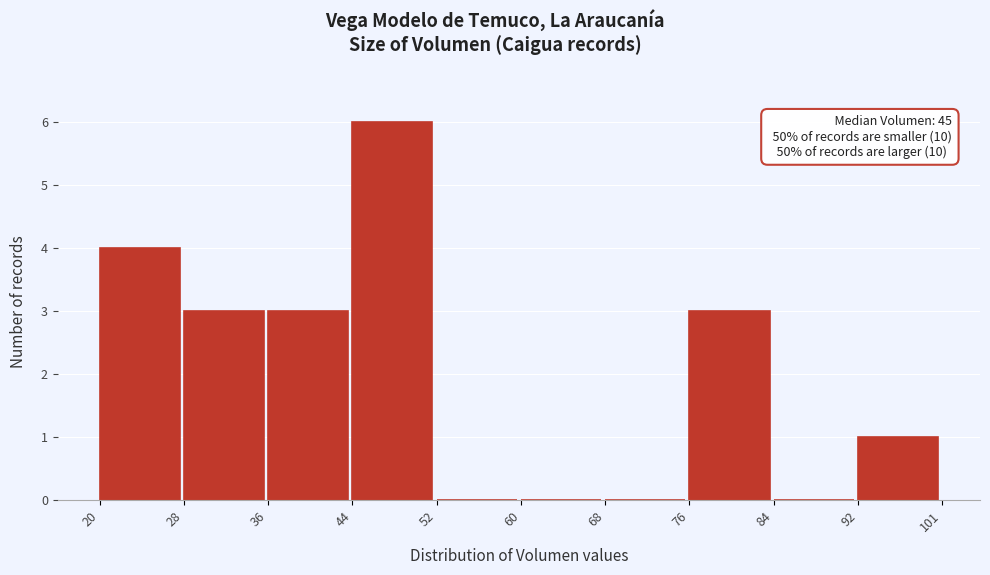

Reading right to left, what are all the values shown in this chart?

92=1	84=0	76=3	68=0	60=0	52=0	44=6	36=3	28=3	20=4